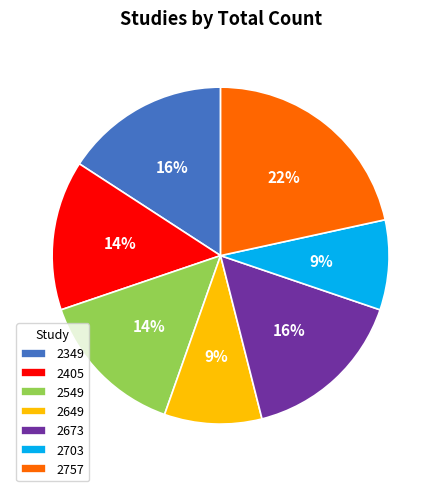

To the nearest percent, what is the combined percentage of 2649 and 2757?

31%